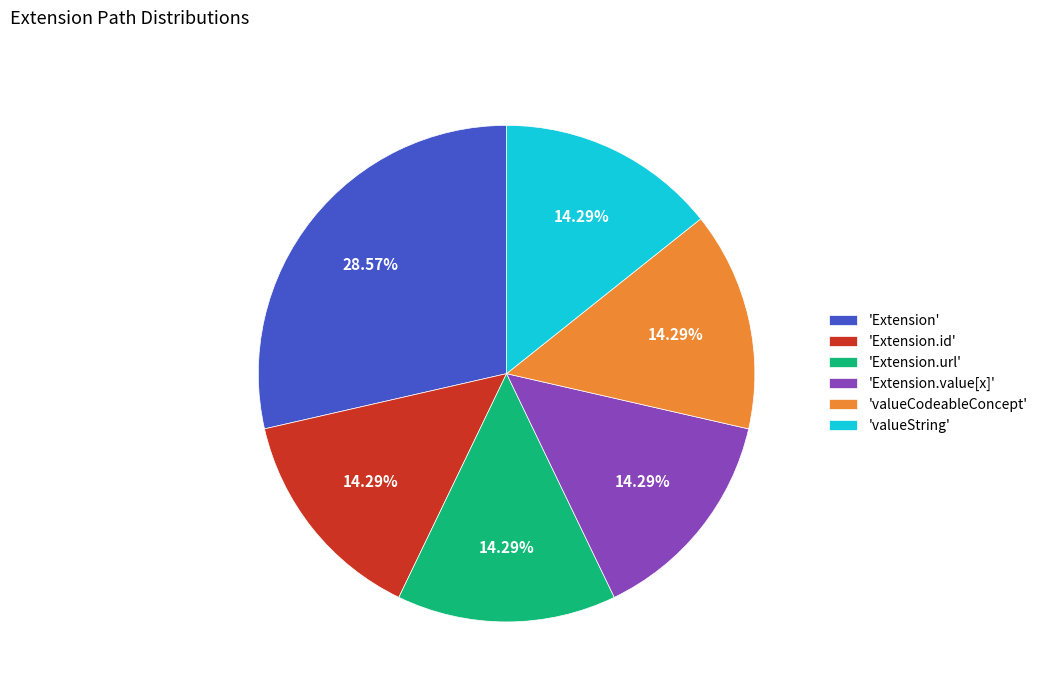

How many segments does this pie chart have?

6